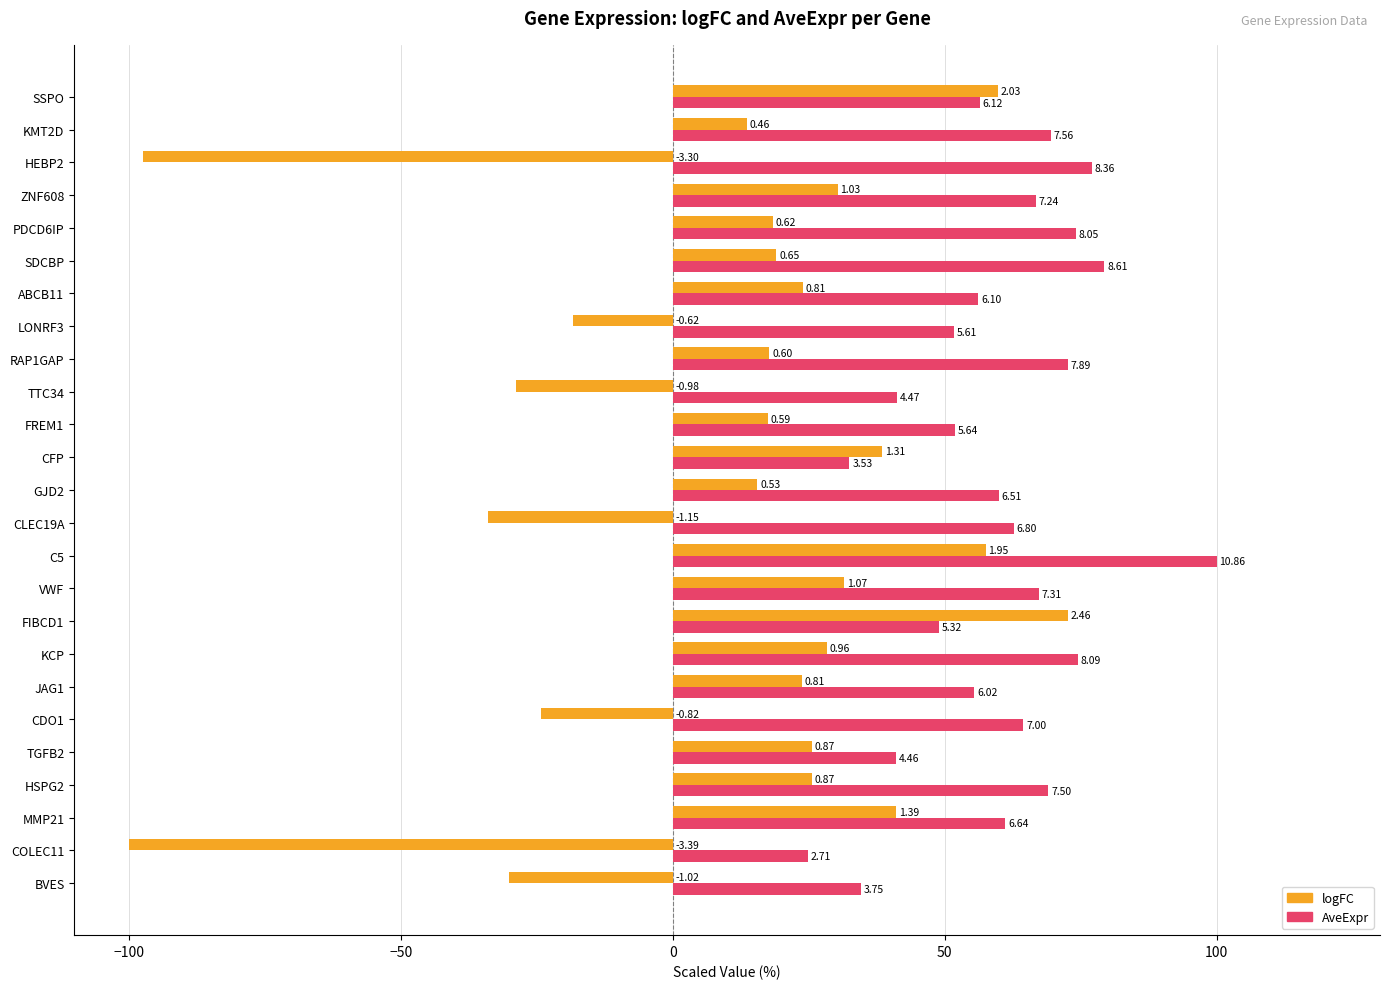

What are all the series names shown in the legend?

logFC, AveExpr